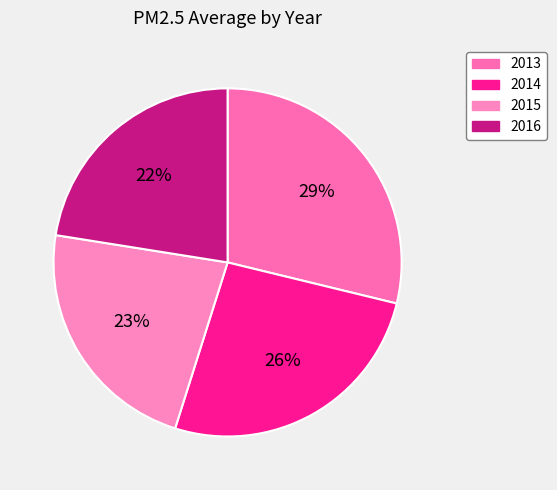

How many slices are in this pie chart?

4